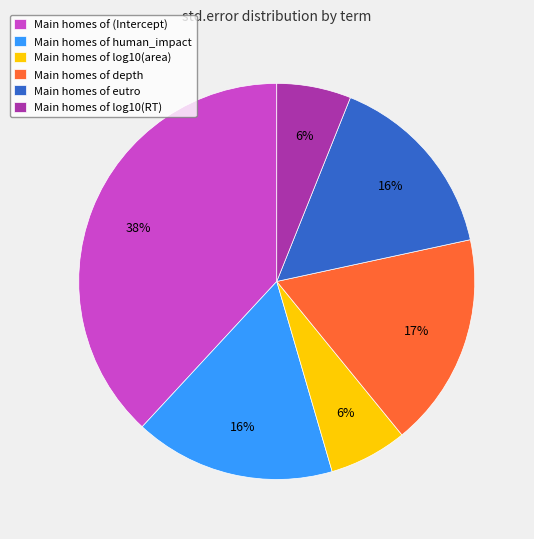

To the nearest percent, what is the difference between the largest and smallest slice percentages?

32%